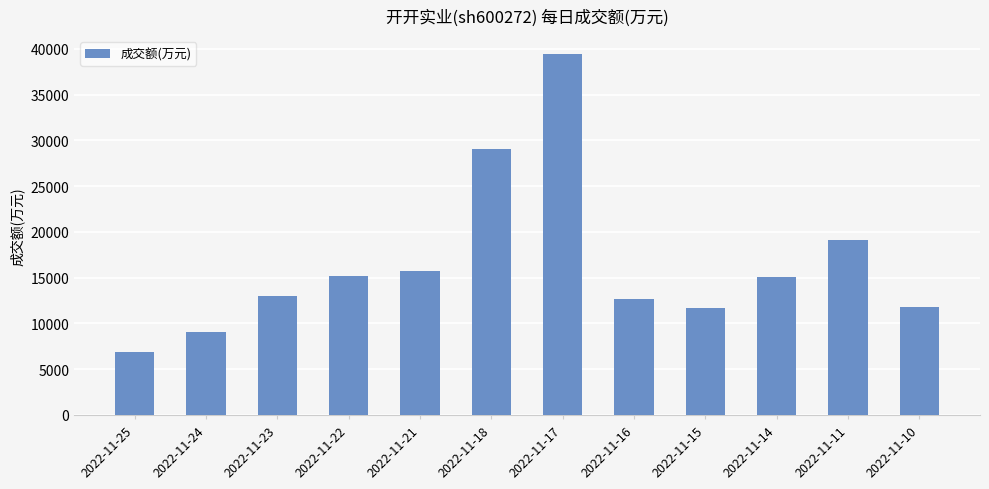

Which label corresponds to the smallest value in the chart?

2022-11-25